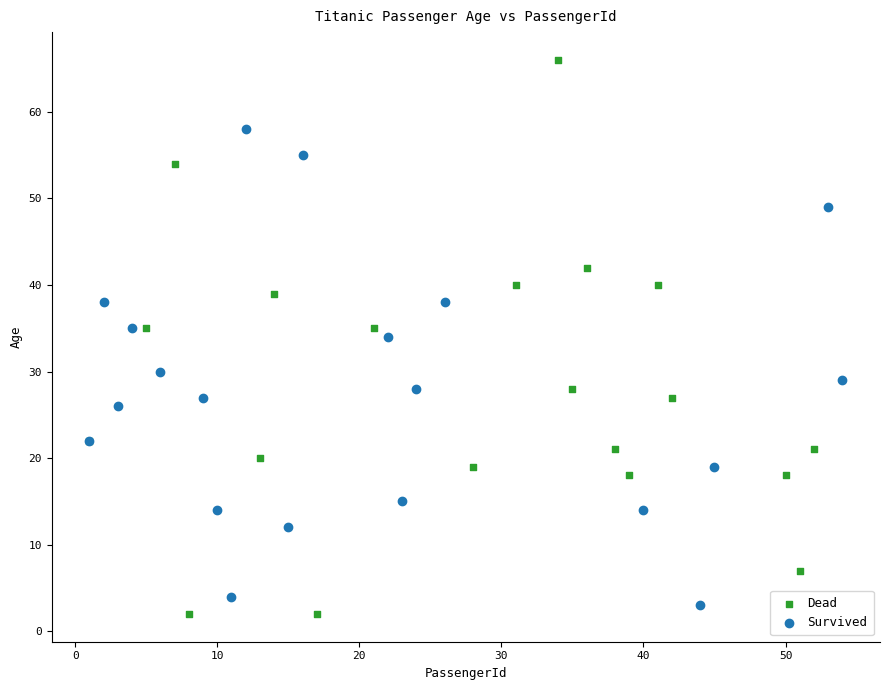

Which series reaches the maximum Y coordinate?

Dead